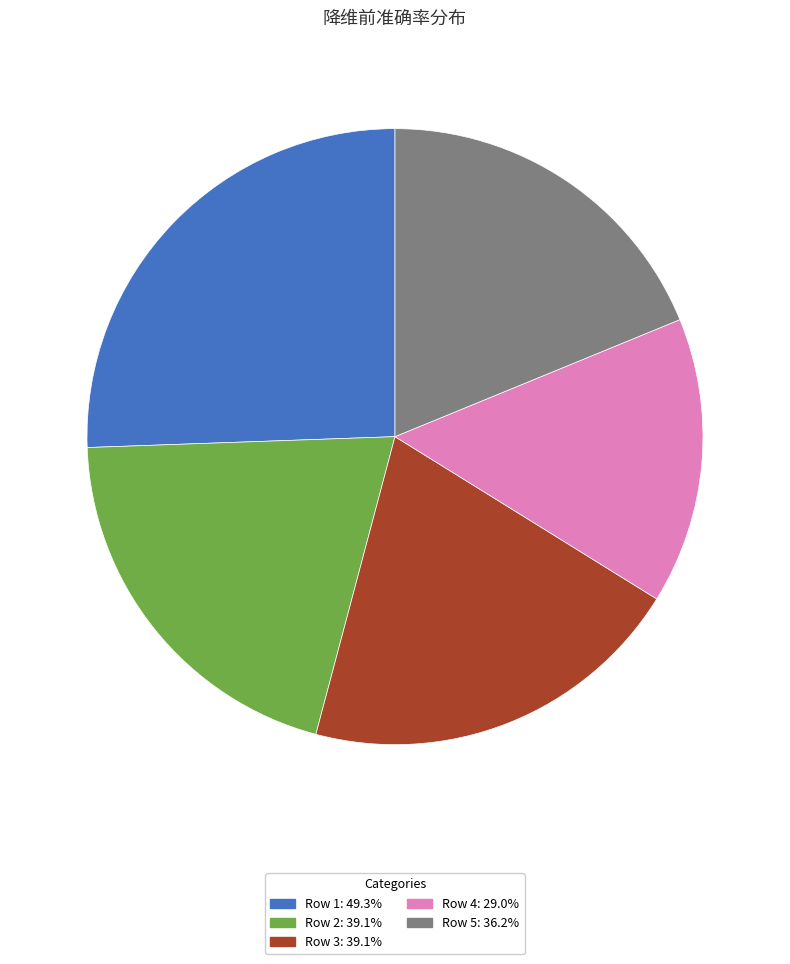

Which slice is the largest?

Row 1